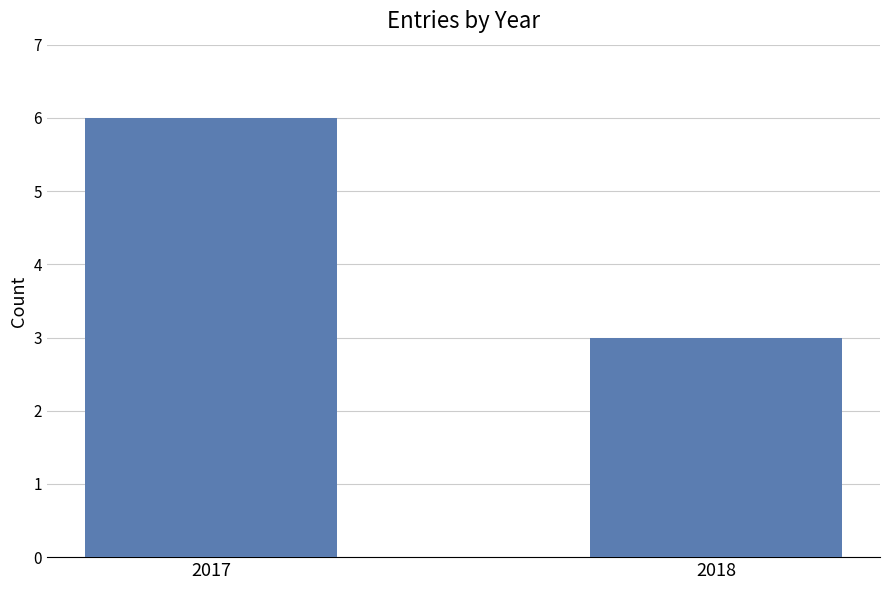

List the labels in order of value, largest first.

2017, 2018